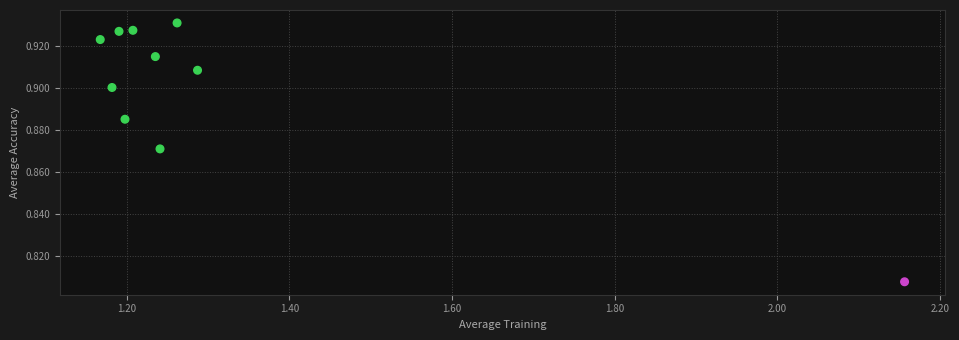

What is the average X value?

1.3